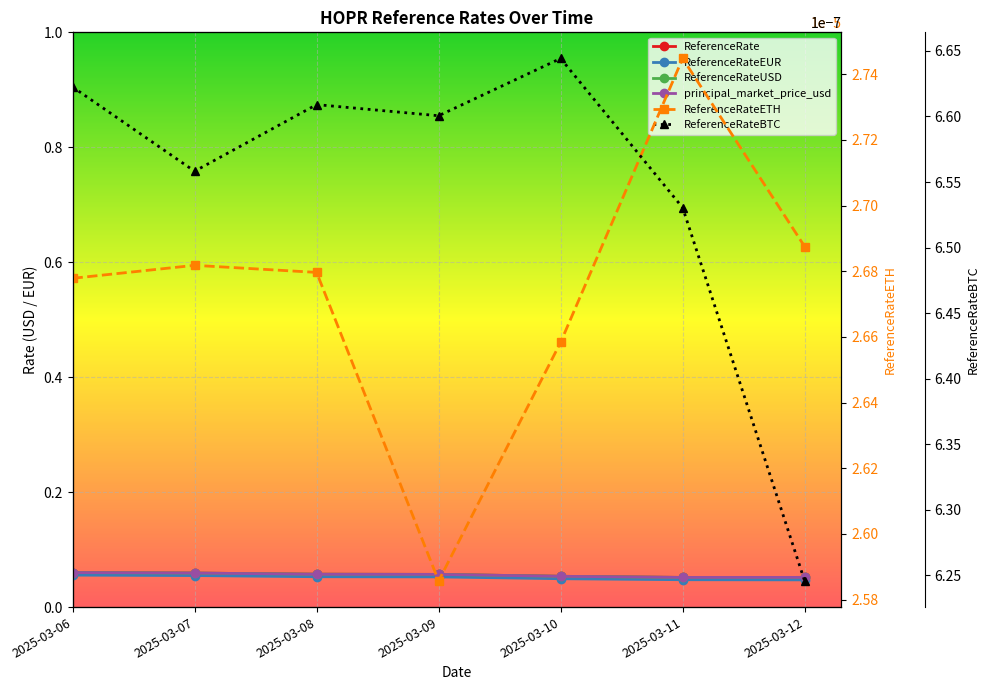

What value does the ReferenceRateEUR series have at 2025-03-07?

0.1